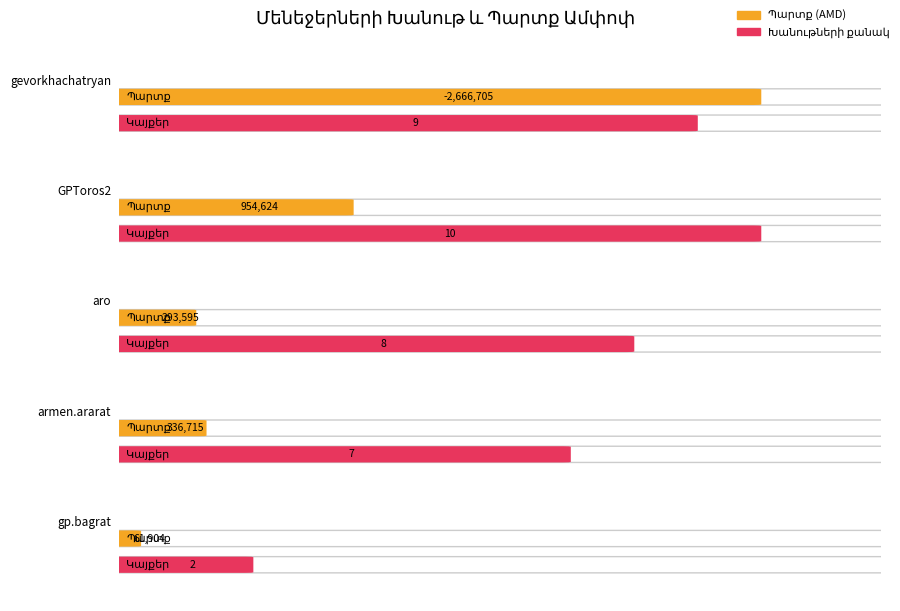

How many distinct data groups are displayed?

2